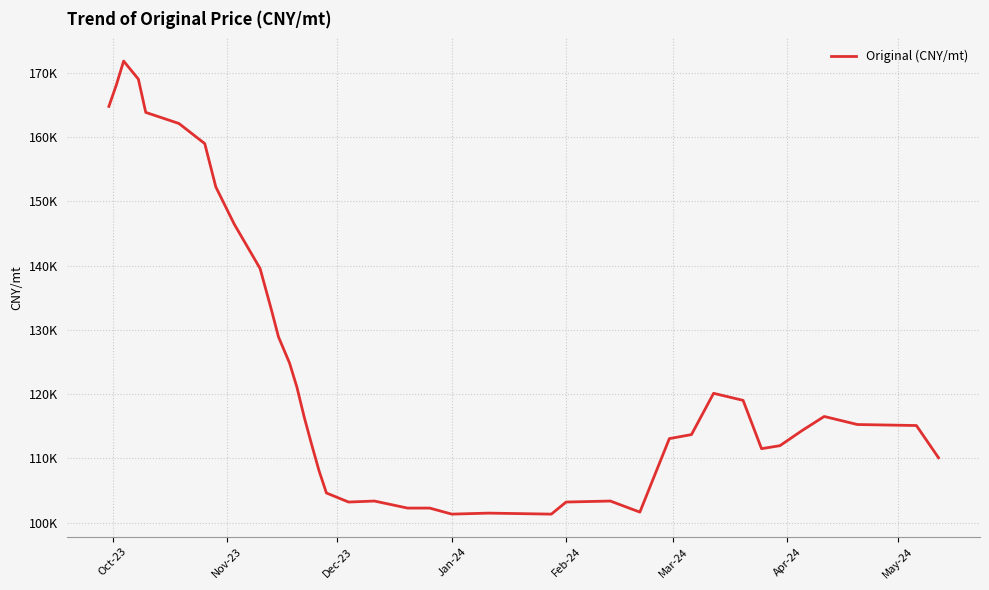

Does the chart display data point markers on the line(s)?

No